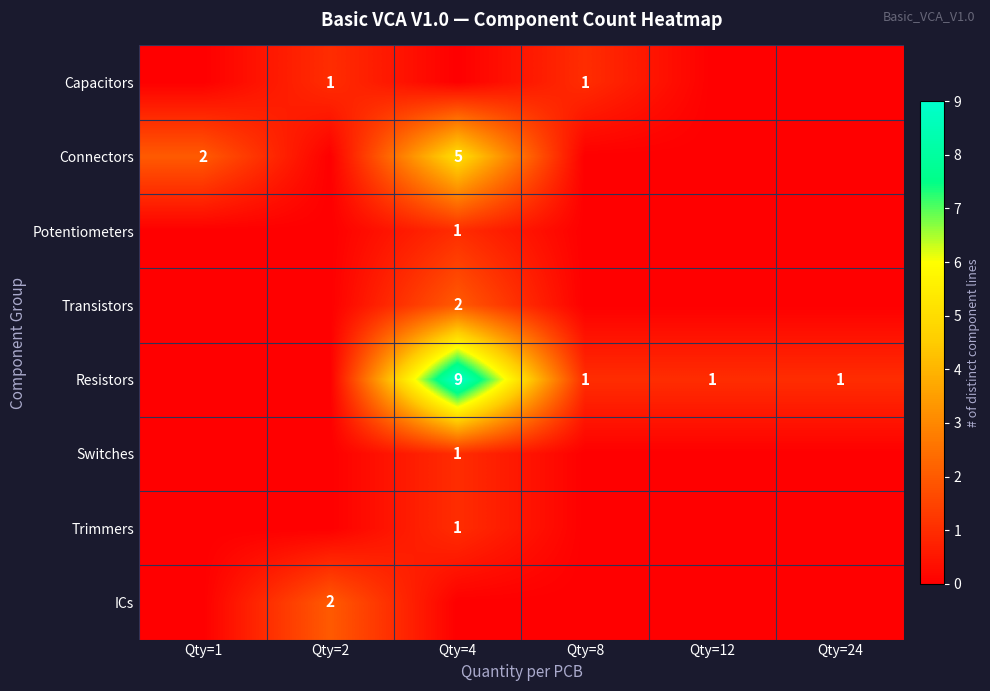

True or false: Connectors has a value of 3 at Qty=1.

False